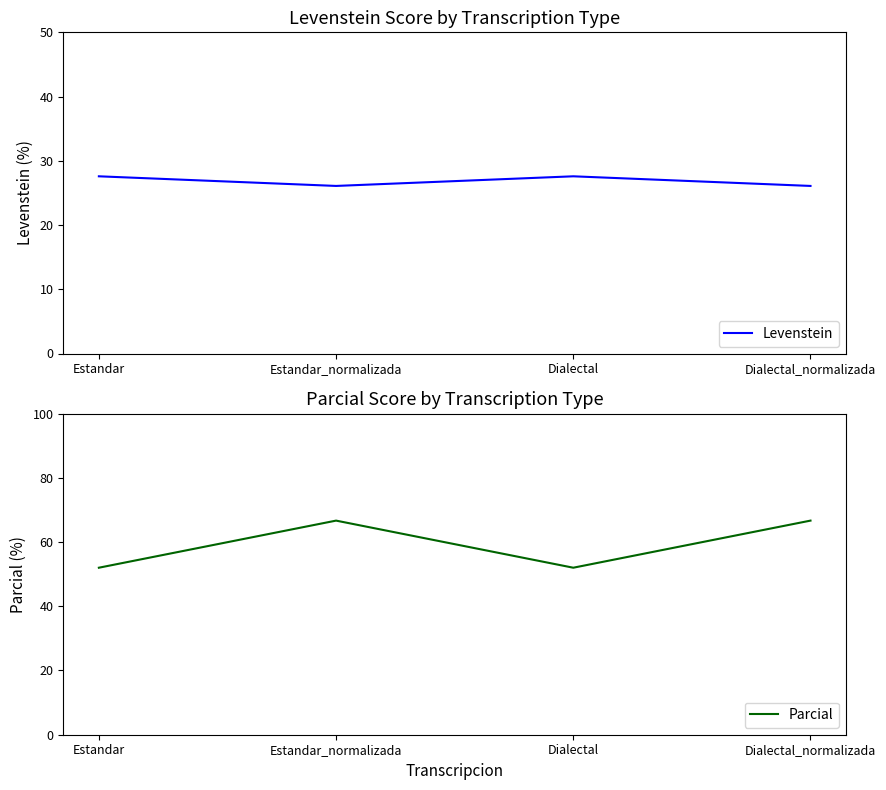

What is the value of the Levenstein point at the 4th from the left?

26.1